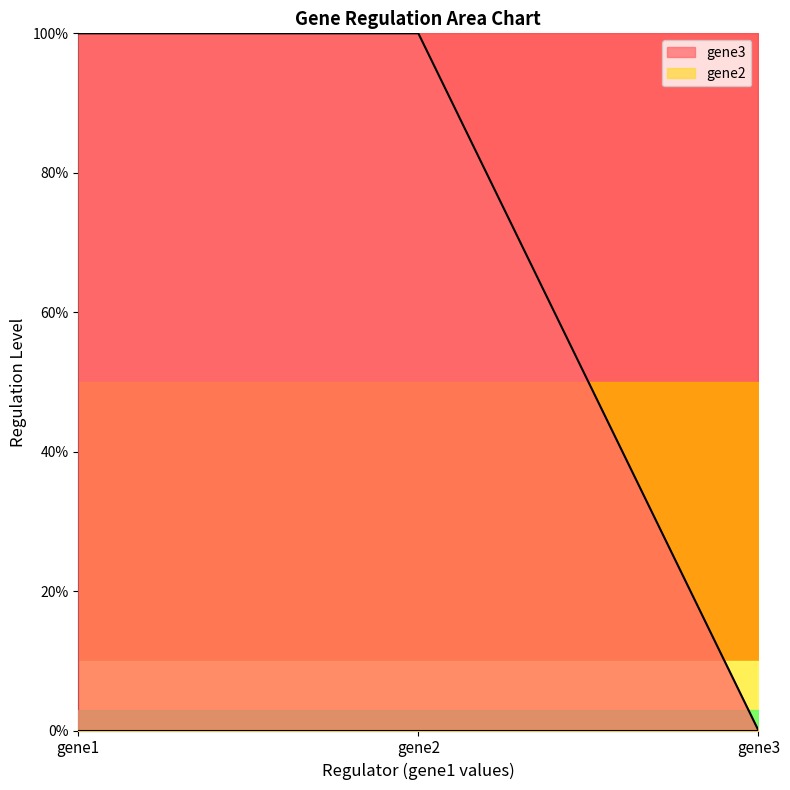

True or false: the data shows 2 at gene2.

False